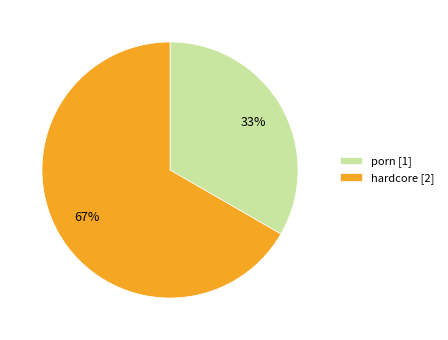

Do hardcore [2] and porn [1] together represent more than half of the pie?

Yes